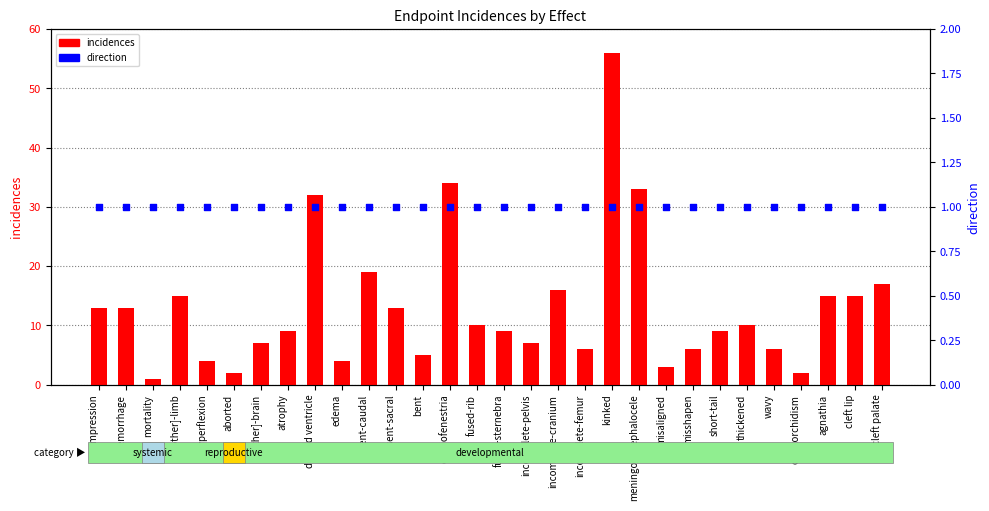

What is the total value across all series at fused-rib?

11